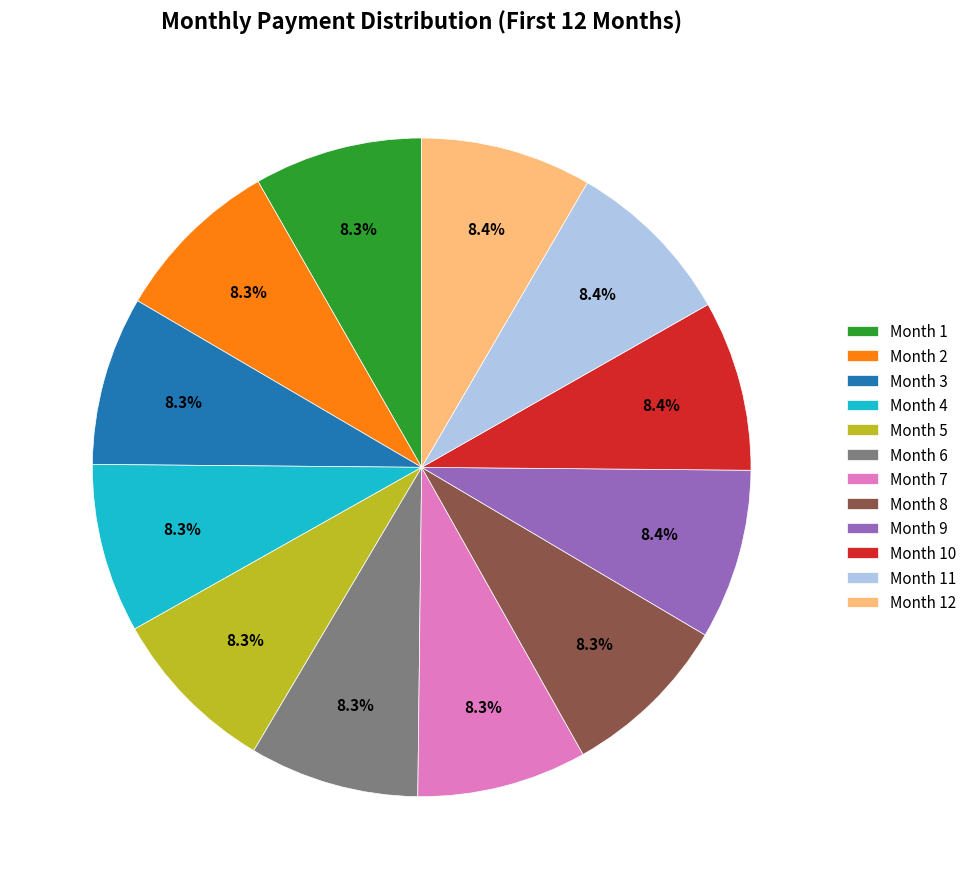

Does any single category account for the majority?

No